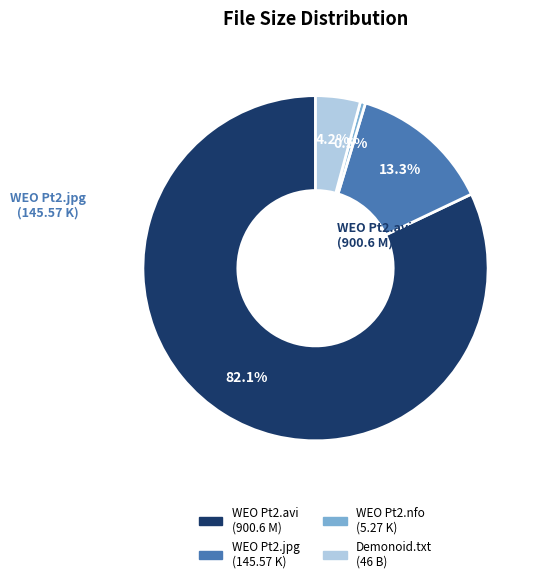

To the nearest percent, what is the average slice percentage?

25%